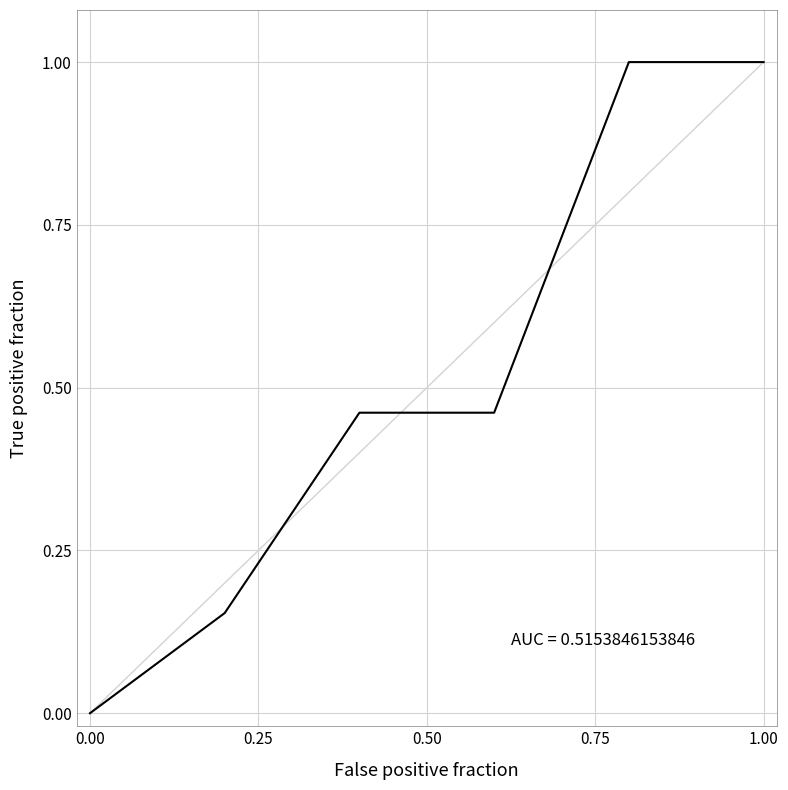

What is the maximum value shown in the chart?

1.0